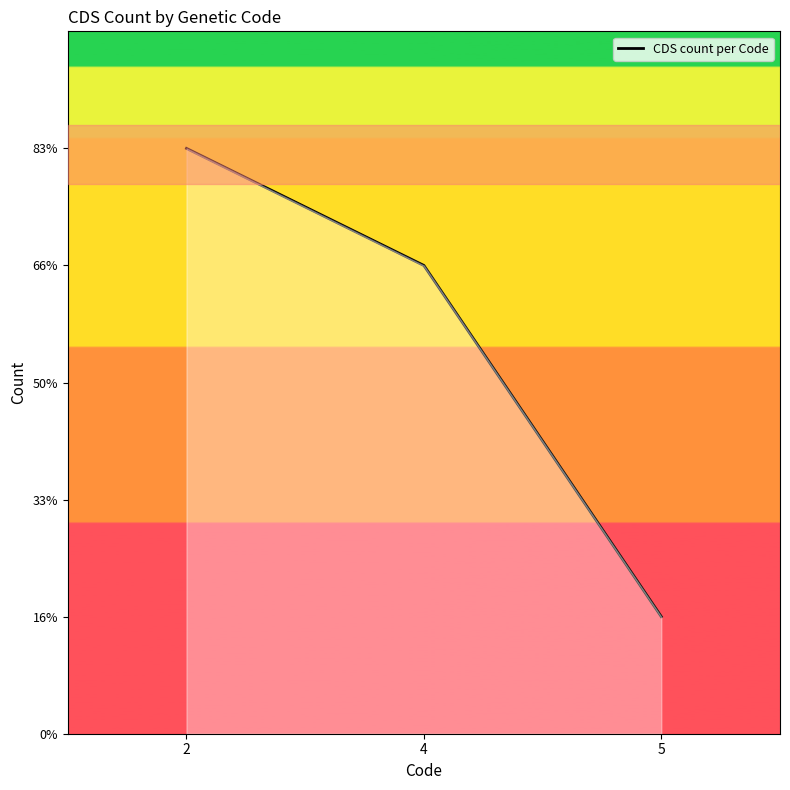

Does the chart have visible grid lines?

No